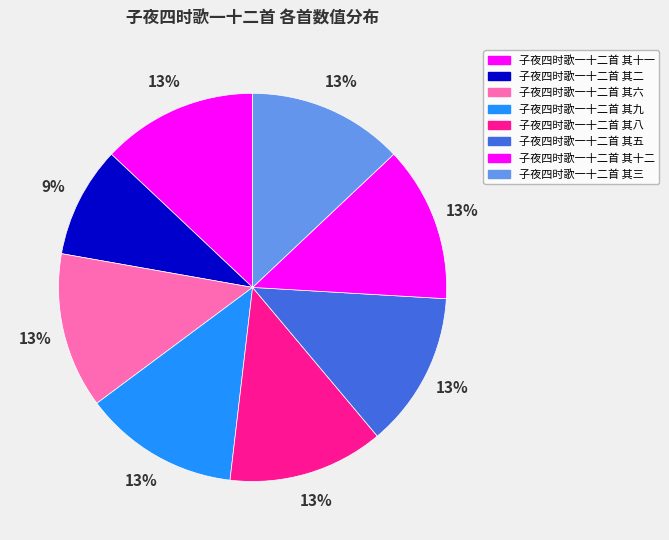

How many segments does this pie chart have?

8